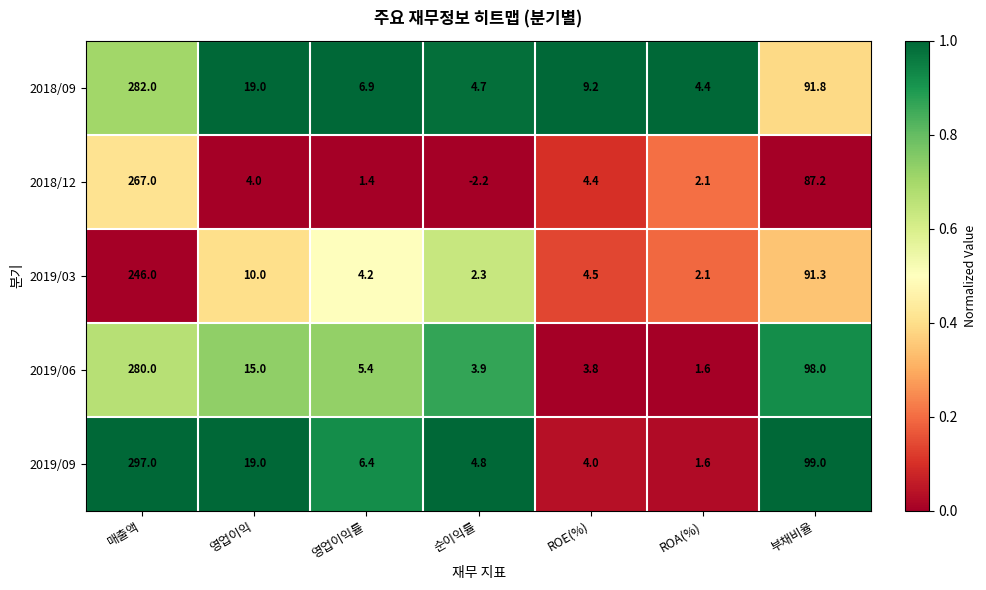

Which series has the widest spread of values?

2019/09